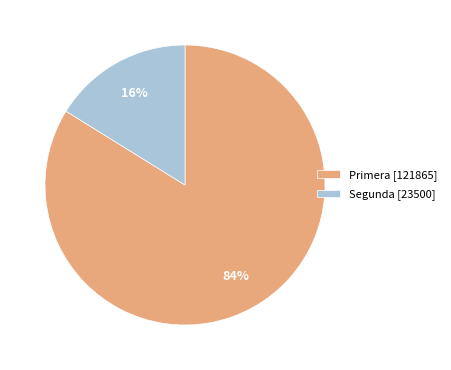

How many segments does this pie chart have?

2